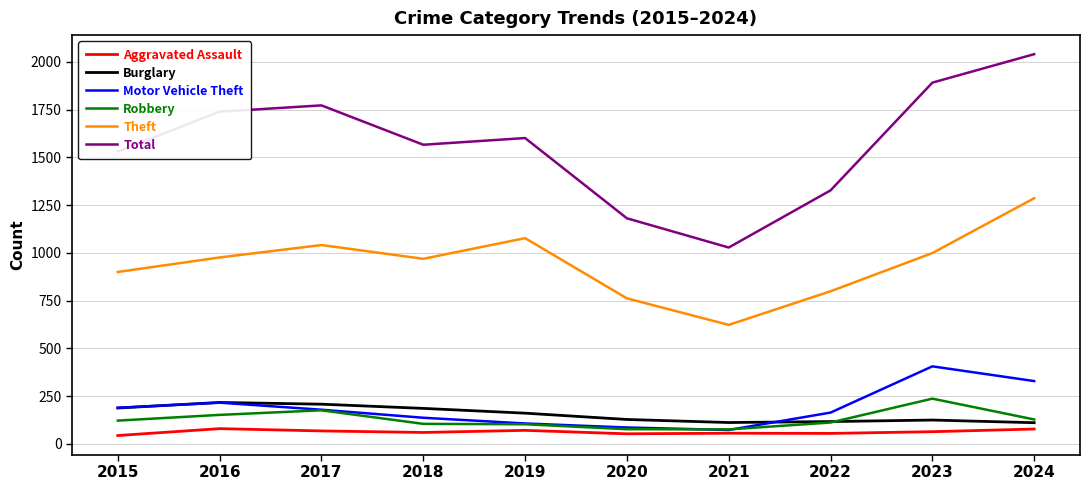

What is the difference between the maximum and minimum values in the Total series?

1012